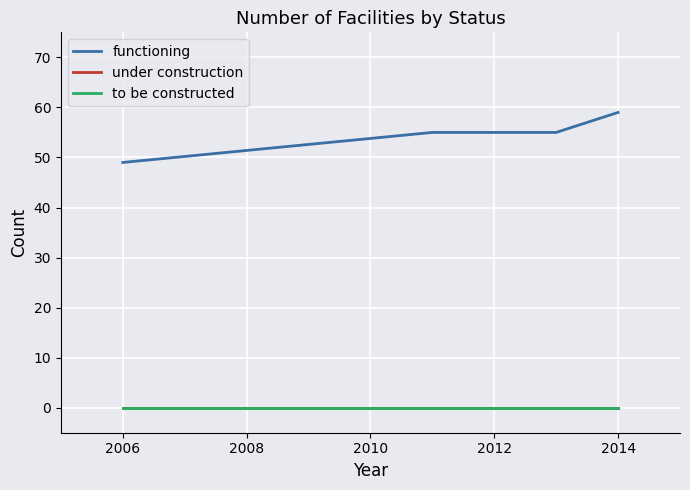

Does the chart display data point markers on the line(s)?

No